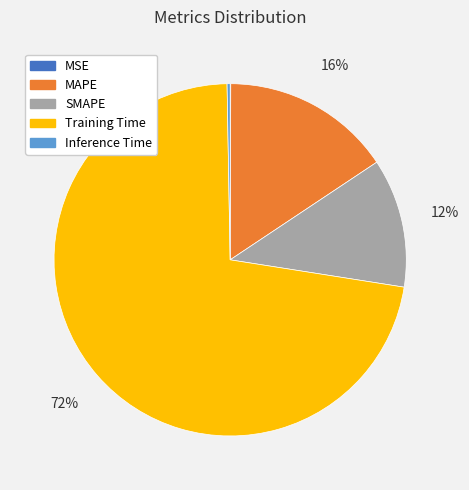

Which category has the biggest portion of the pie?

Training Time